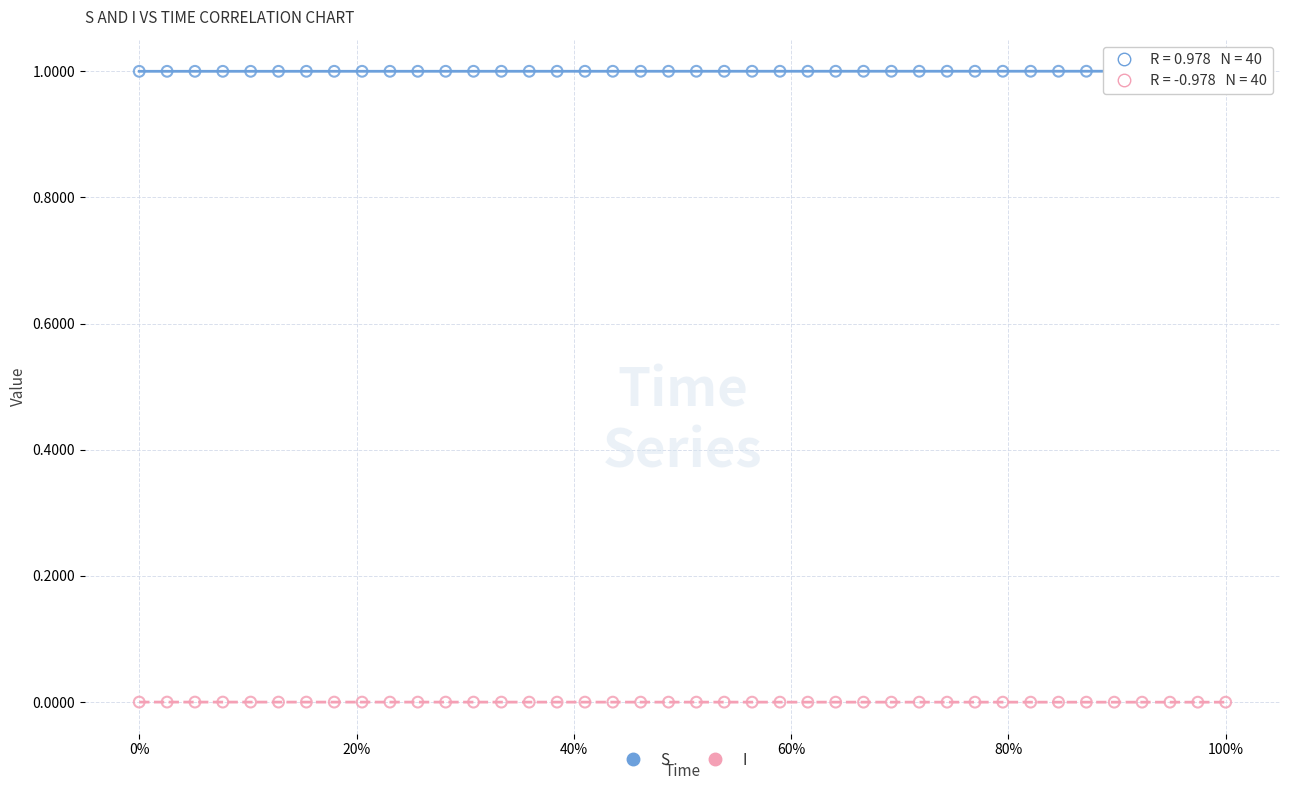

Which series contains the lowest Y value?

I